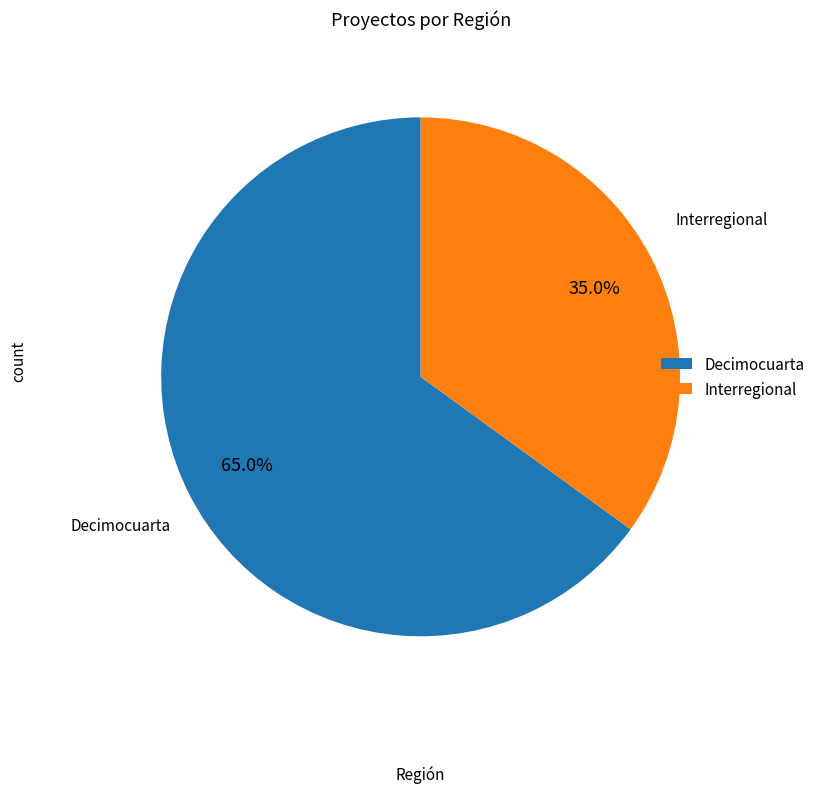

Which has a higher value, Interregional or Decimocuarta?

Decimocuarta